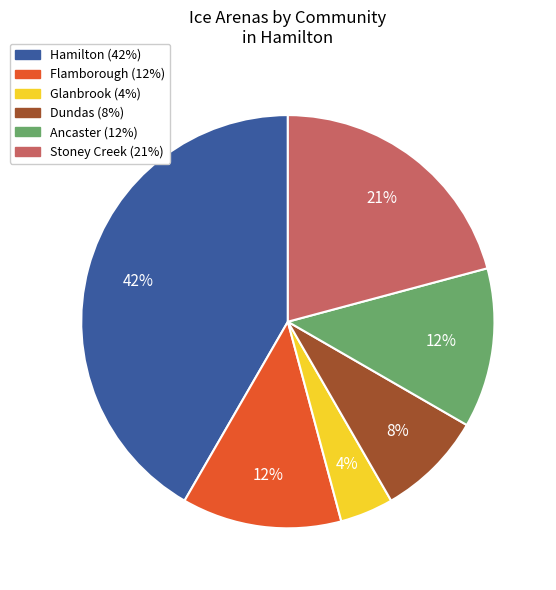

What is the ratio of the value at Glanbrook to the value at Dundas?

0.5